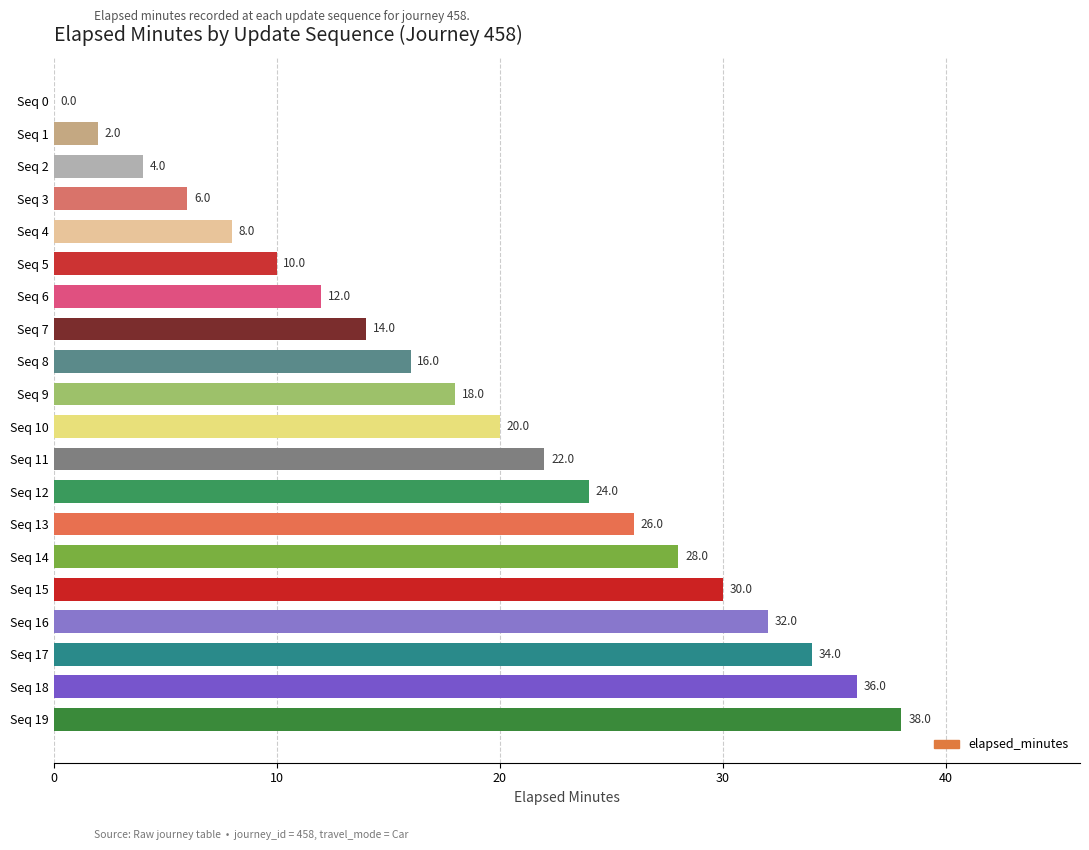

What is the change in value from Seq 4 to Seq 6?

+4